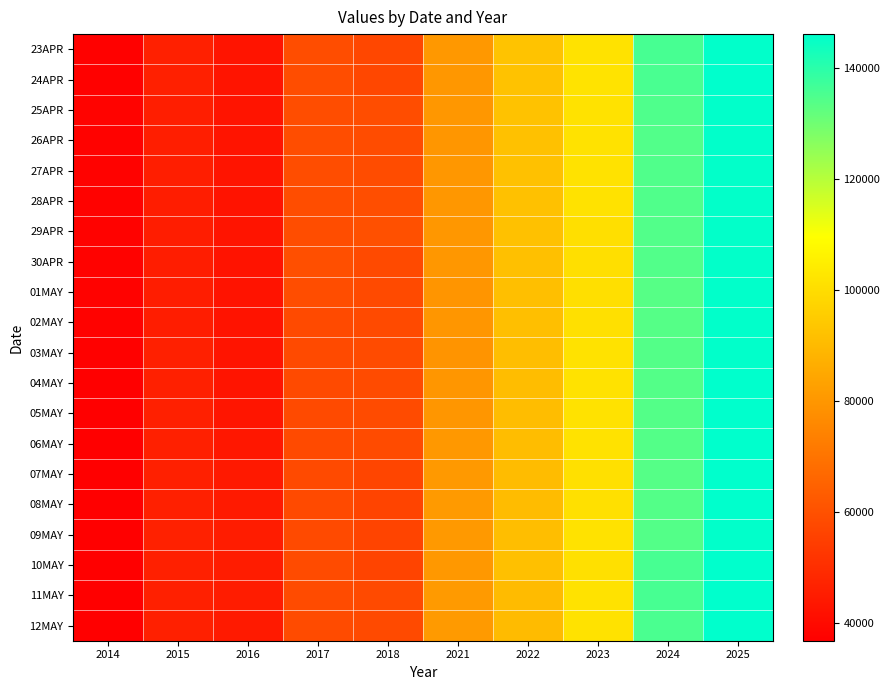

Between 2025 and 2021, which is larger?

2025